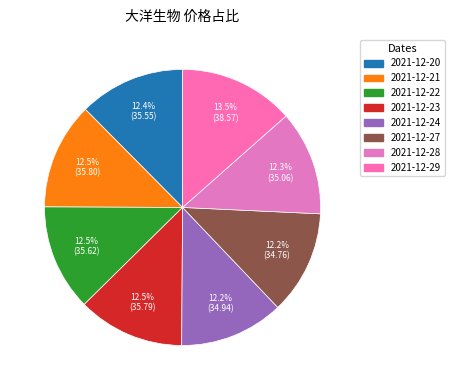

To the nearest percent, what is the difference between the 2021-12-29 and 2021-12-22 slice percentages?

1%